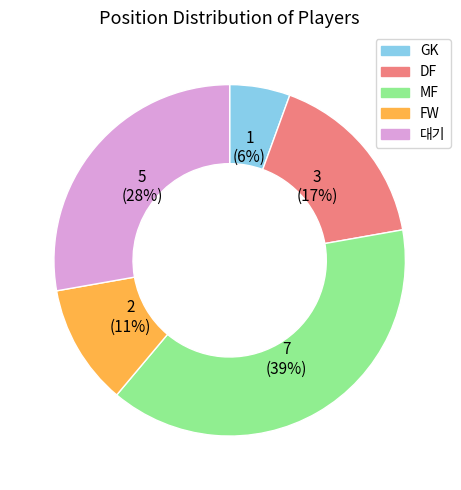

To the nearest percent, what portion does 대기 represent?

28%